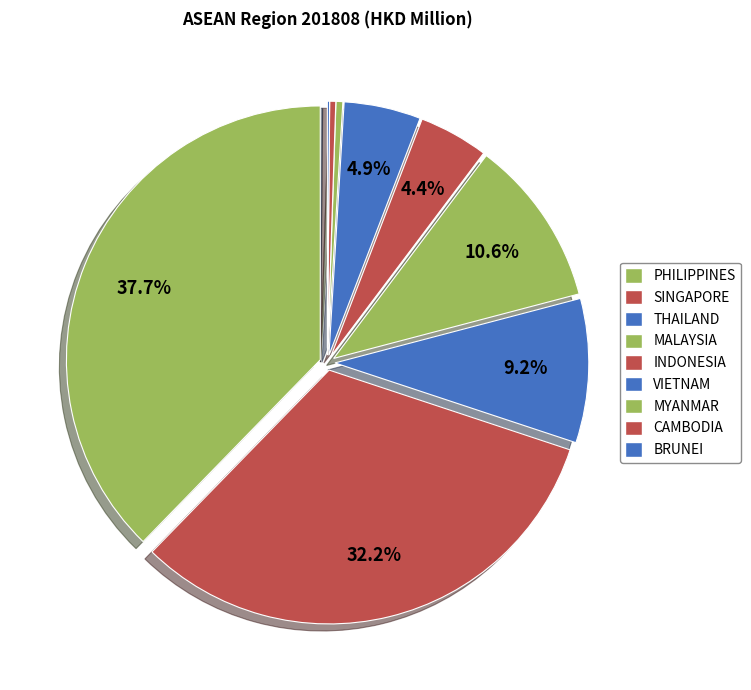

Count the number of slices in the pie.

9